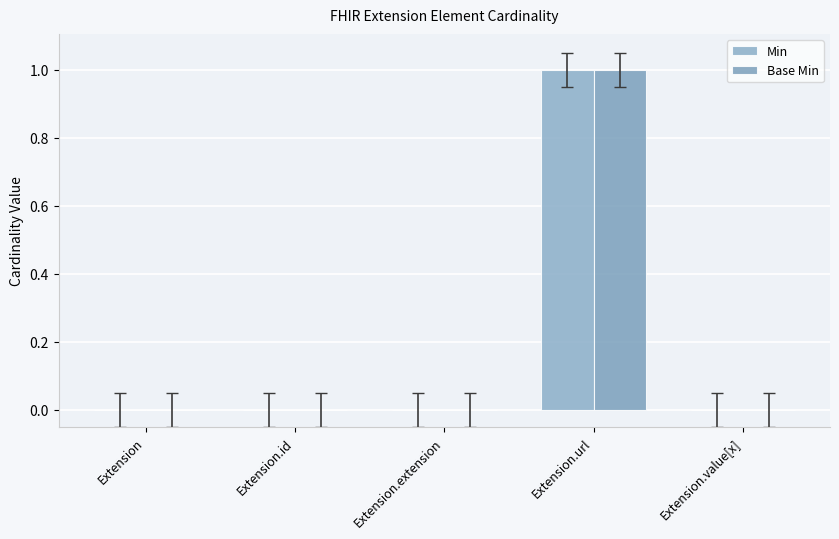

How many data points does each series have?

5